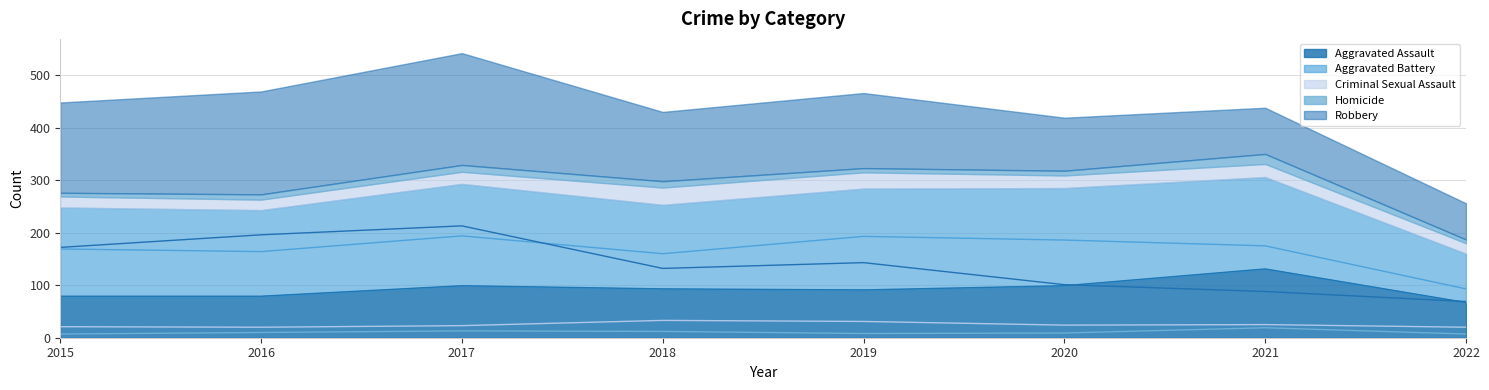

How many series are shown in this chart?

5